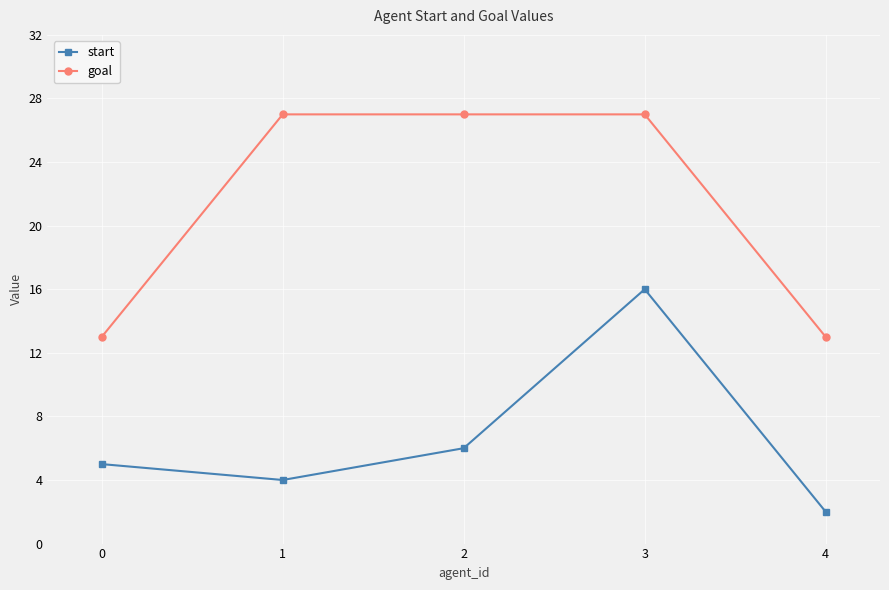

List the series in order of their peak value, highest first.

goal, start